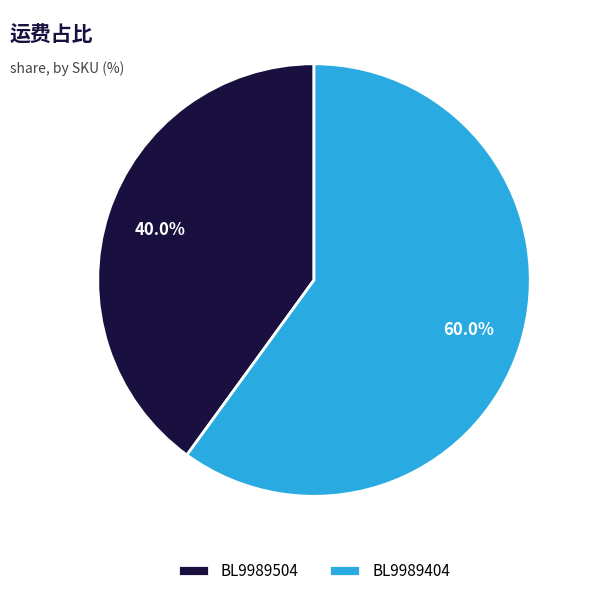

To the nearest percent, what is the difference between the largest and smallest slice percentages?

20%